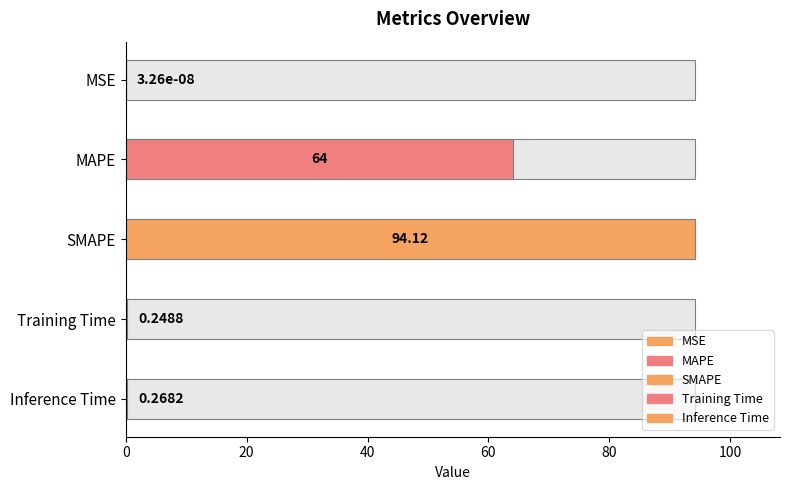

The value at Training Time is 0.2. True or false?

True